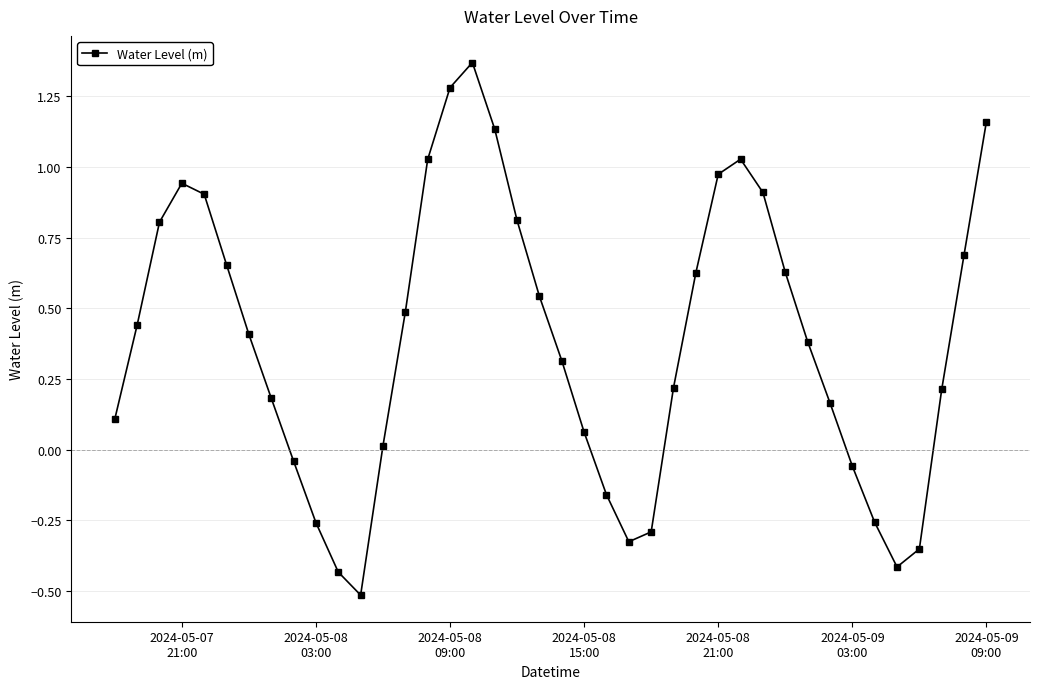

What is the minimum value shown in the chart?

-0.5